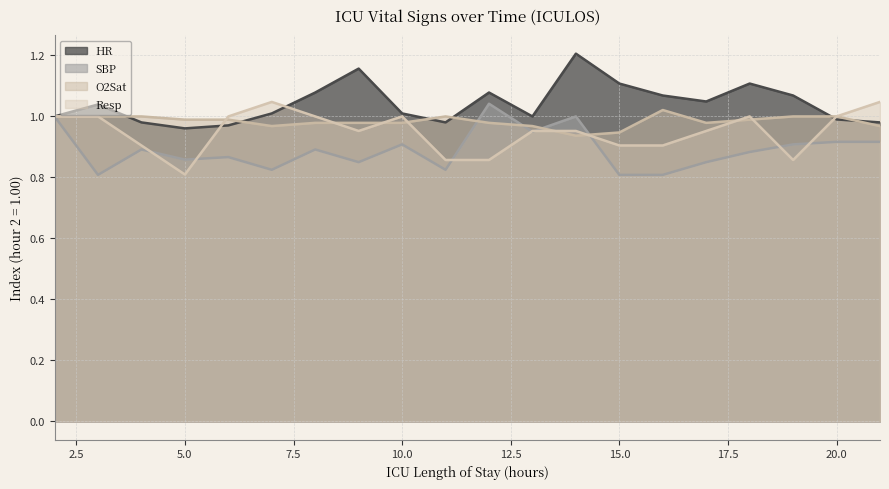

Reading left to right, list all the values displayed in this chart.

HR: 2=1.0	3=1.0	4=1.0	5=1.0	6=1.0	7=1.0	8=1.1	9=1.2	10=1.0	11=1.0	12=1.1	13=1.0	14=1.2	15=1.1	16=1.1	17=1.0	18=1.1	19=1.1	20=1.0	21=1.0
SBP: 2=1.0	3=0.8	4=0.9	5=0.9	6=0.9	7=0.8	8=0.9	9=0.8	10=0.9	11=0.8	12=1.0	13=0.9	14=1.0	15=0.8	16=0.8	17=0.8	18=0.9	19=0.9	20=0.9	21=0.9
O2Sat: 2=1.0	3=1.0	4=1.0	5=1.0	6=1.0	7=1.0	8=1.0	9=1.0	10=1.0	11=1.0	12=1.0	13=1.0	14=0.9	15=0.9	16=1.0	17=1.0	18=1.0	19=1.0	20=1.0	21=1.0
Resp: 2=1.0	3=1.0	4=0.9	5=0.8	6=1.0	7=1.0	8=1.0	9=1.0	10=1.0	11=0.9	12=0.9	13=1.0	14=1.0	15=0.9	16=0.9	17=1.0	18=1.0	19=0.9	20=1.0	21=1.0